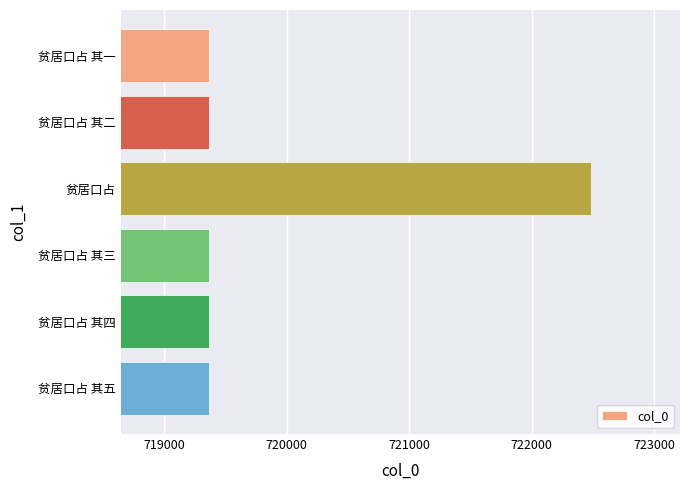

What is the ratio of the value at 贫居口占 其二 to the value at 贫居口占 其三?

1.0